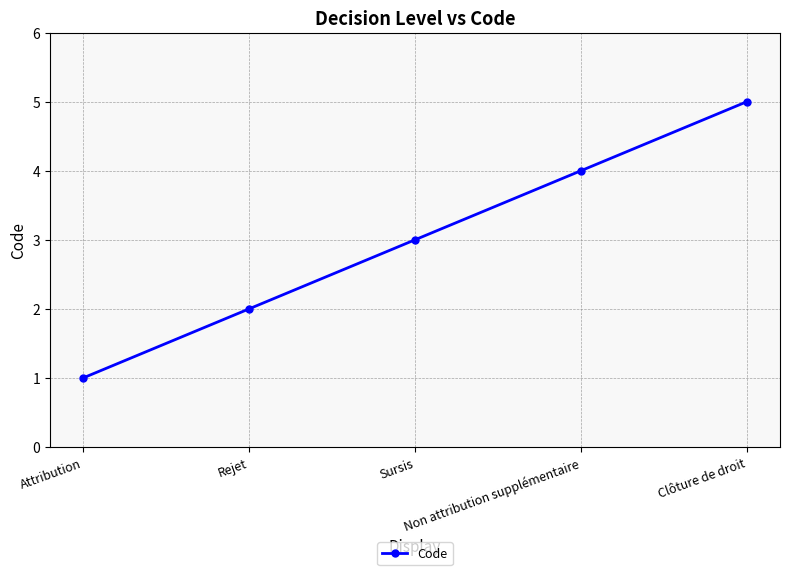

Approximately how many times larger is the value at Sursis compared to Attribution?

3.0